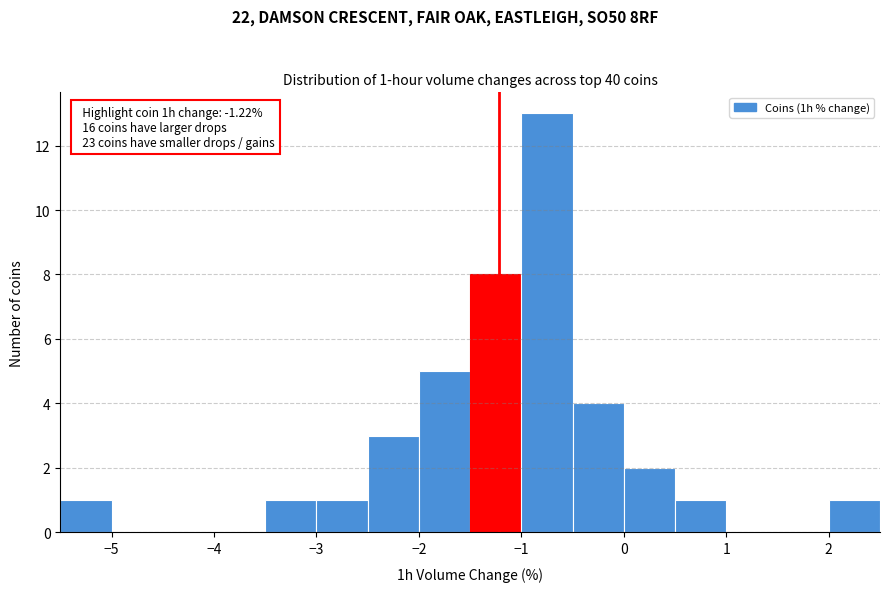

Which range on the x-axis has the tallest bar?

-1.0 to -0.5